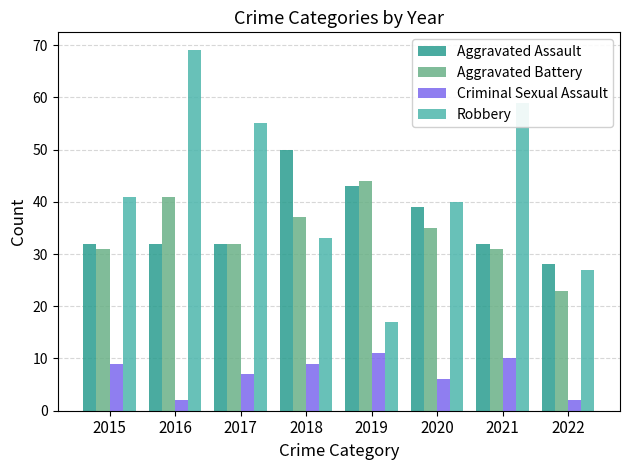

Is it true that Robbery equals 18 at 2021?

False